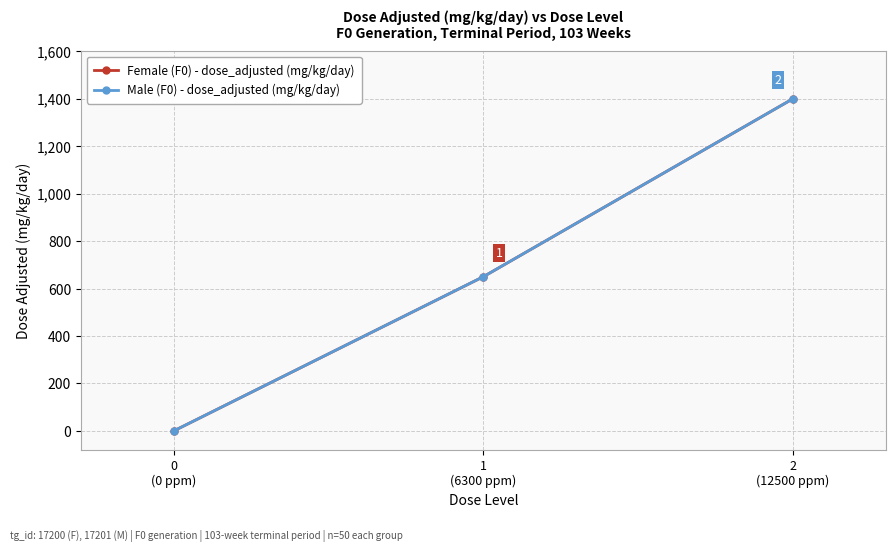

At which category does the chart reach its peak across all series?

2
(12500 ppm)